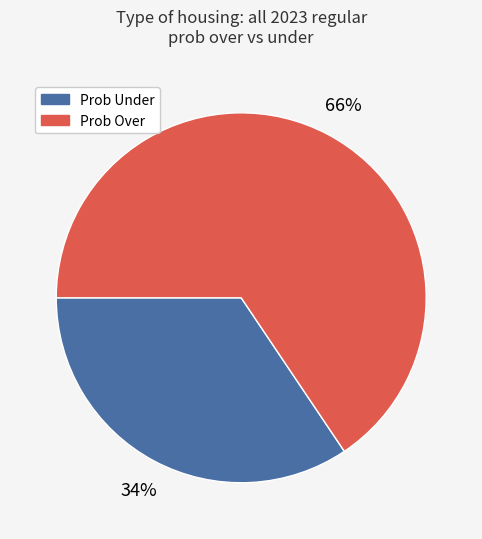

Count the number of slices in the pie.

2